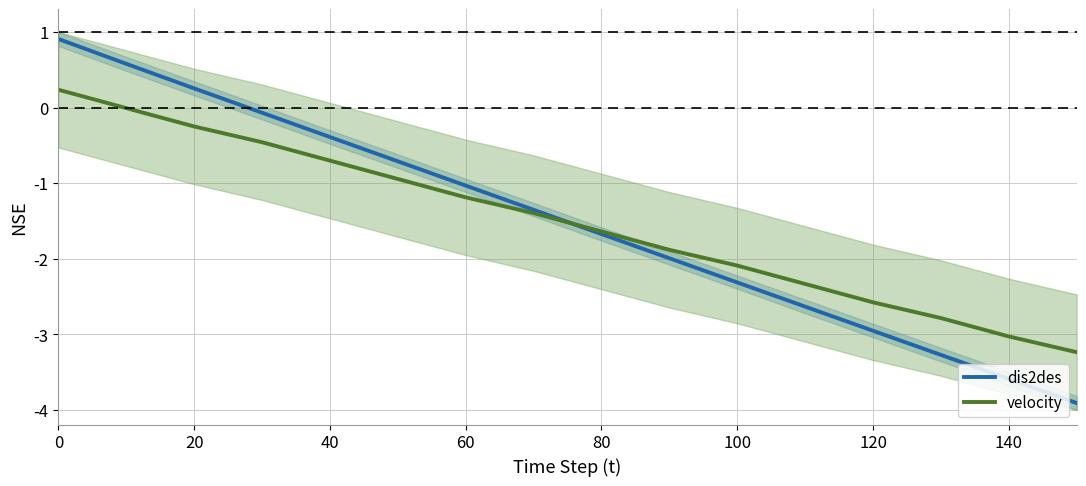

Does the chart have visible grid lines?

Yes